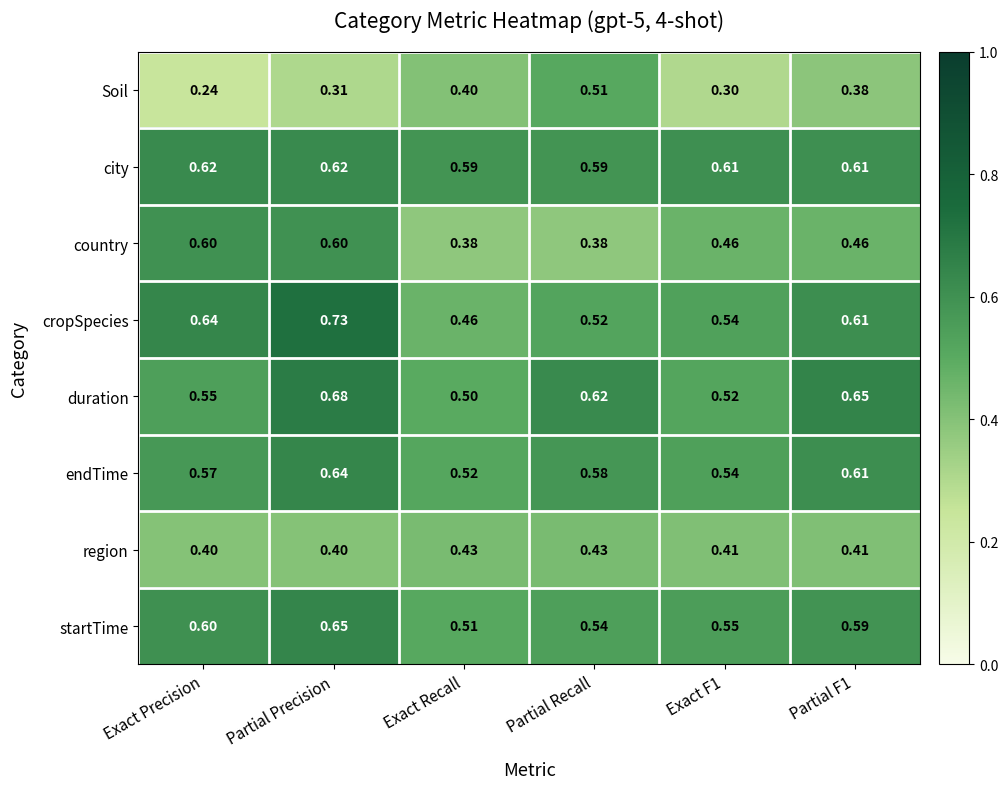

Which category has the lowest value across all series?

Exact Precision